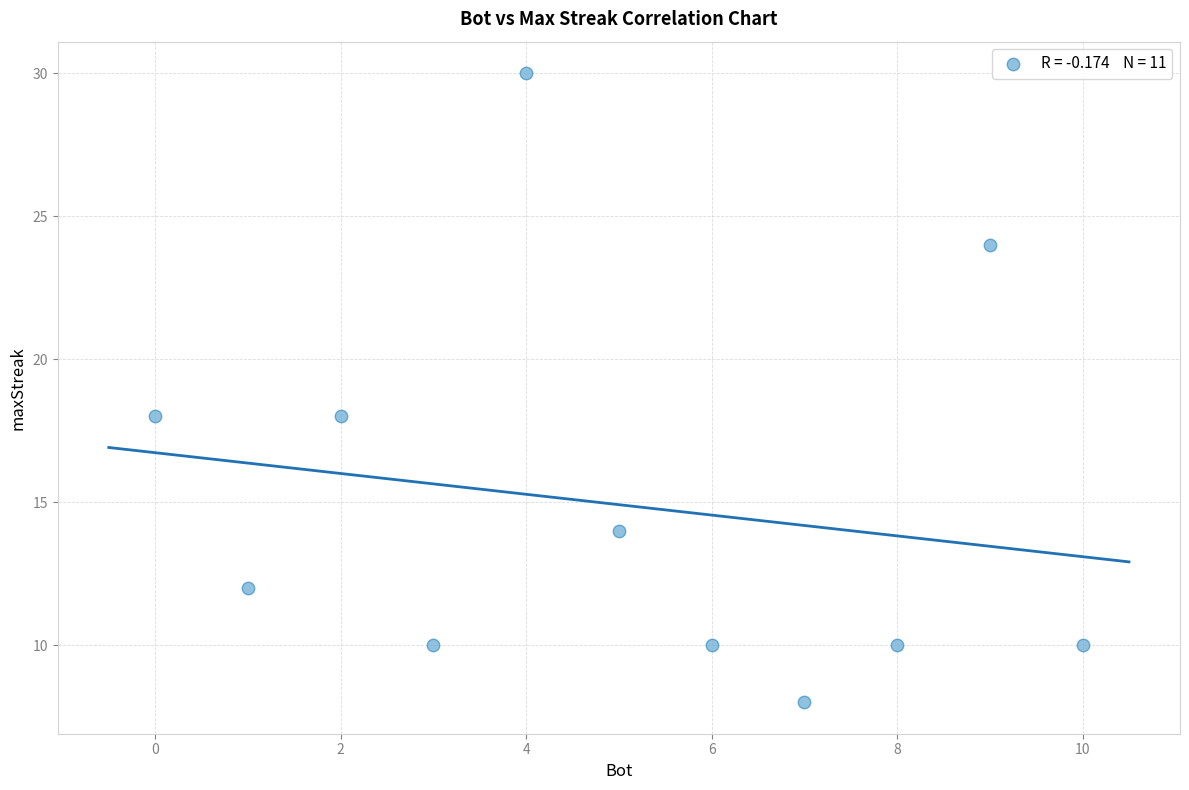

What is the range of X values (max minus min)?

10